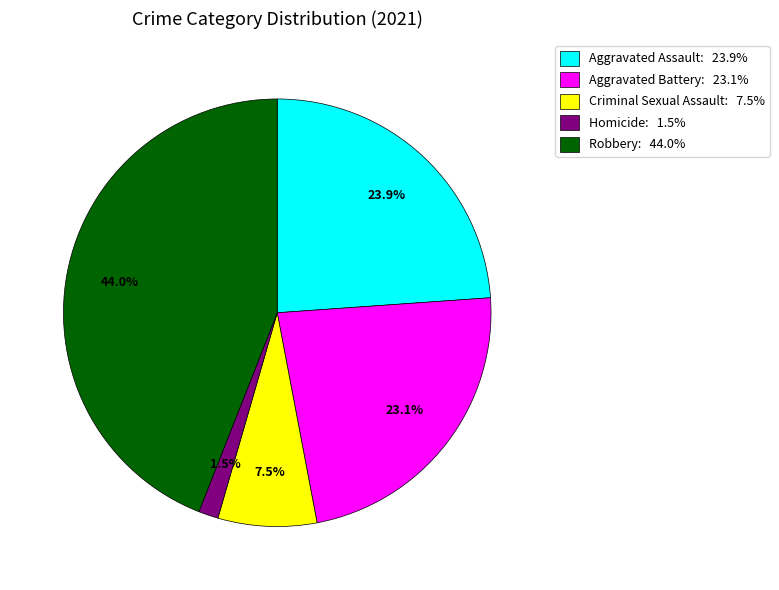

Which slice is the largest?

Robbery